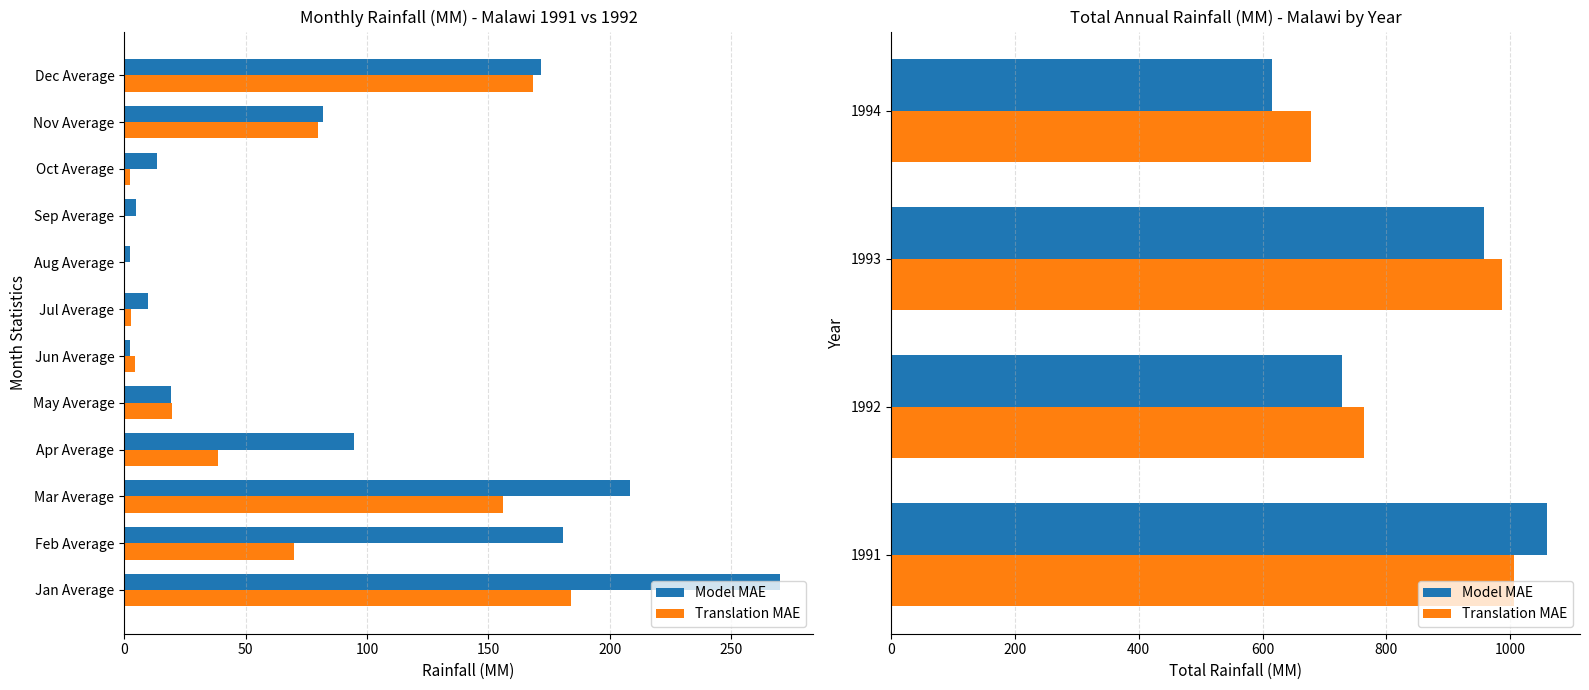

Is it true that Model MAE equals 1772.2 at 1991?

False